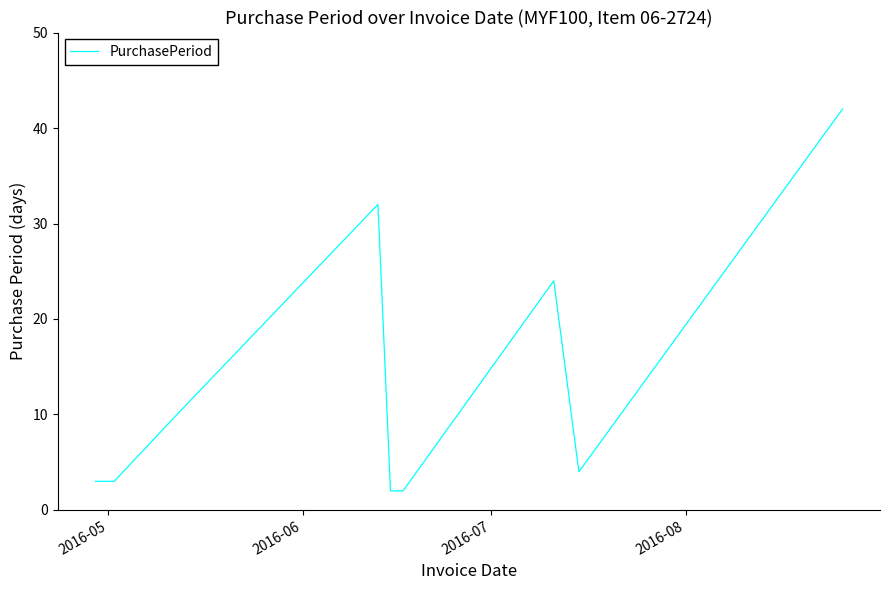

What is the maximum value shown in the chart?

42